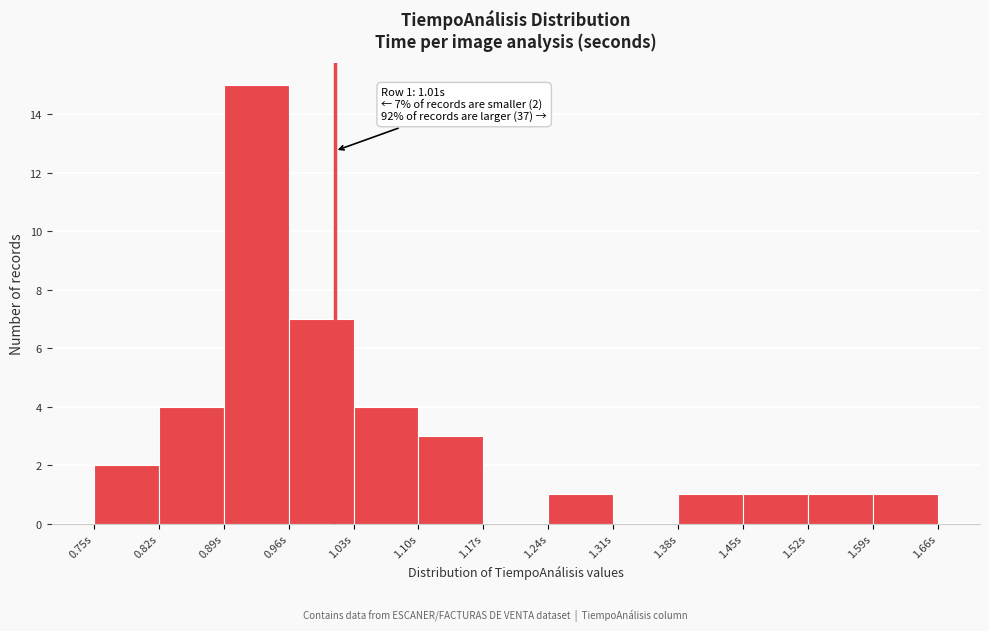

Over which range of the x-axis is the bar tallest?

0.89 to 0.96